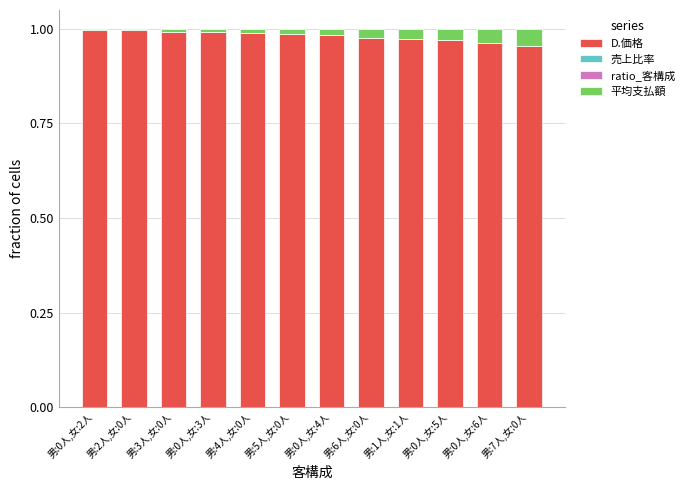

True or false: D.価格 has a value of 1.6 at 男:6人,女:0人.

False